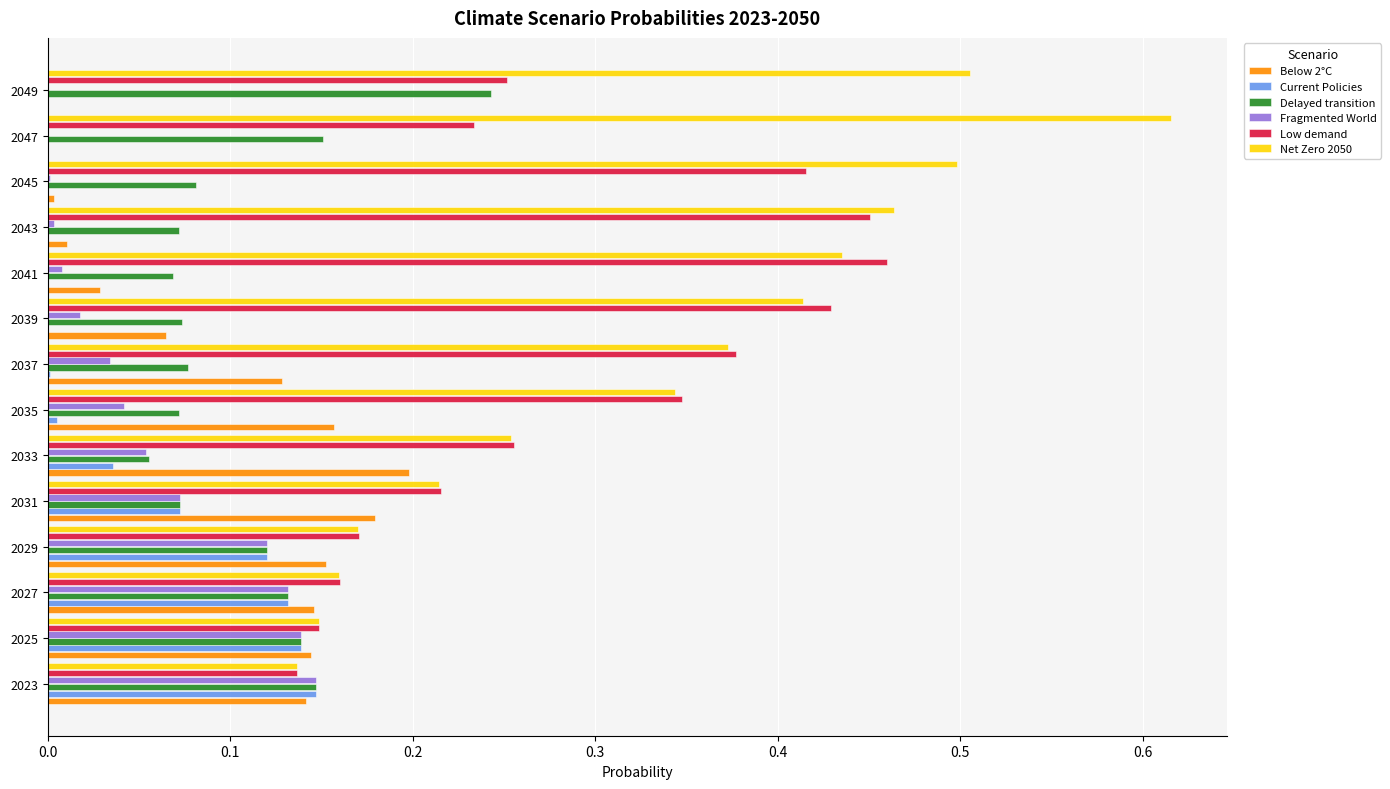

What is the total value across all series at 2029?

0.9